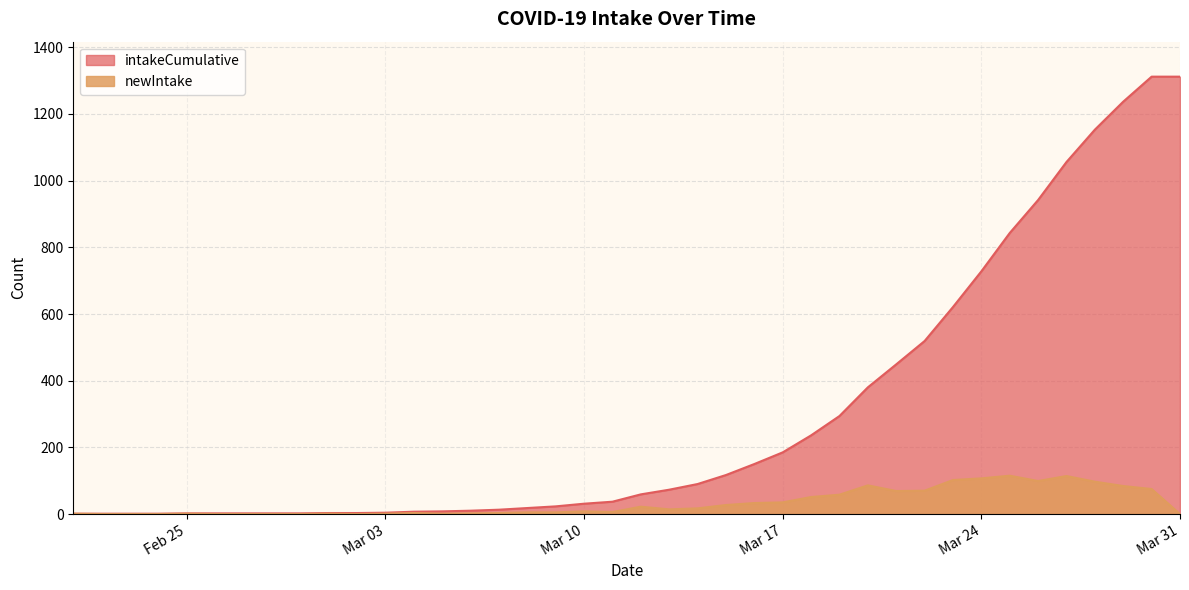

How many data points does each series have?

40